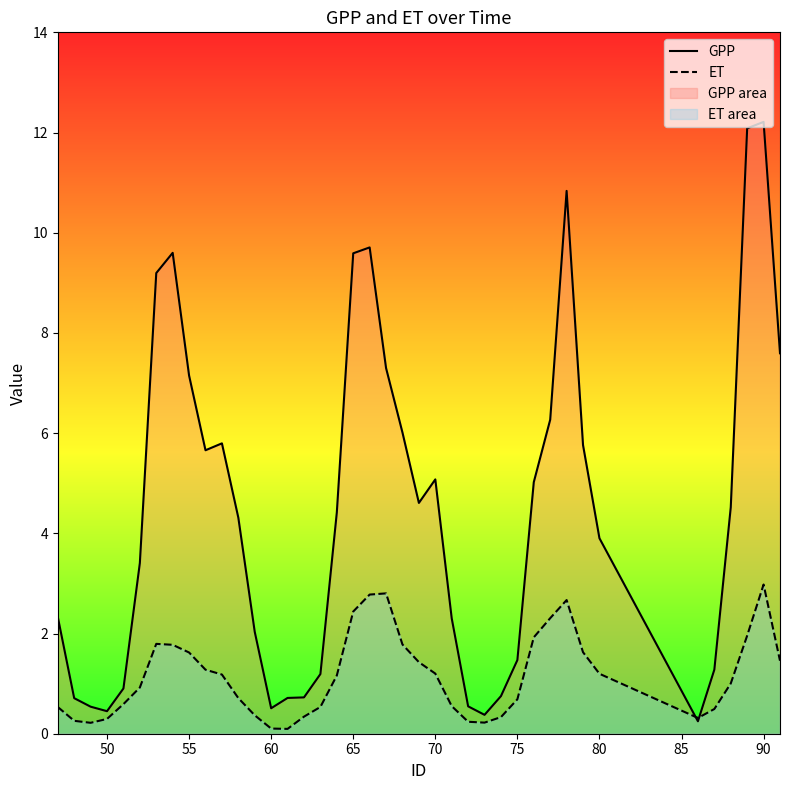

Where is the first local maximum for GPP?

54